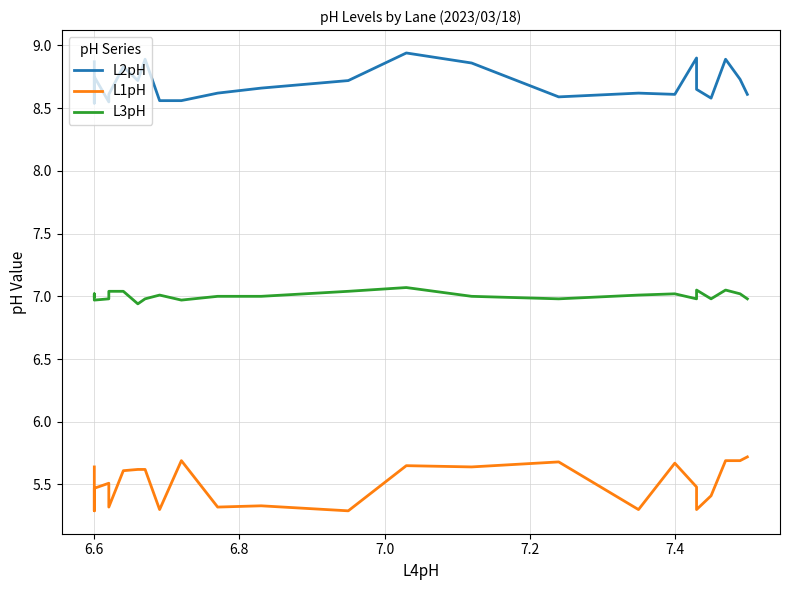

True or false: L3pH and L1pH cross at least once.

False